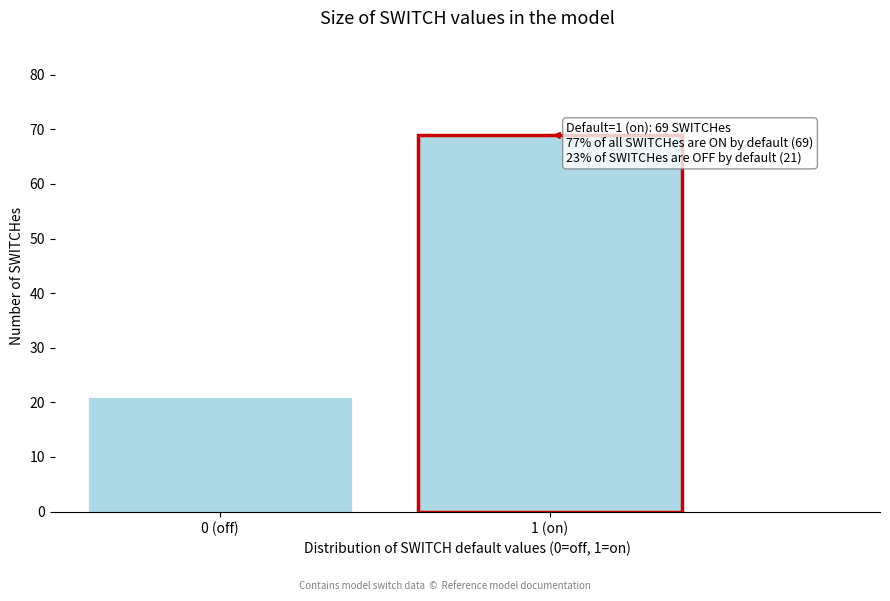

Reading left to right, extract all data points from this chart.

21	69